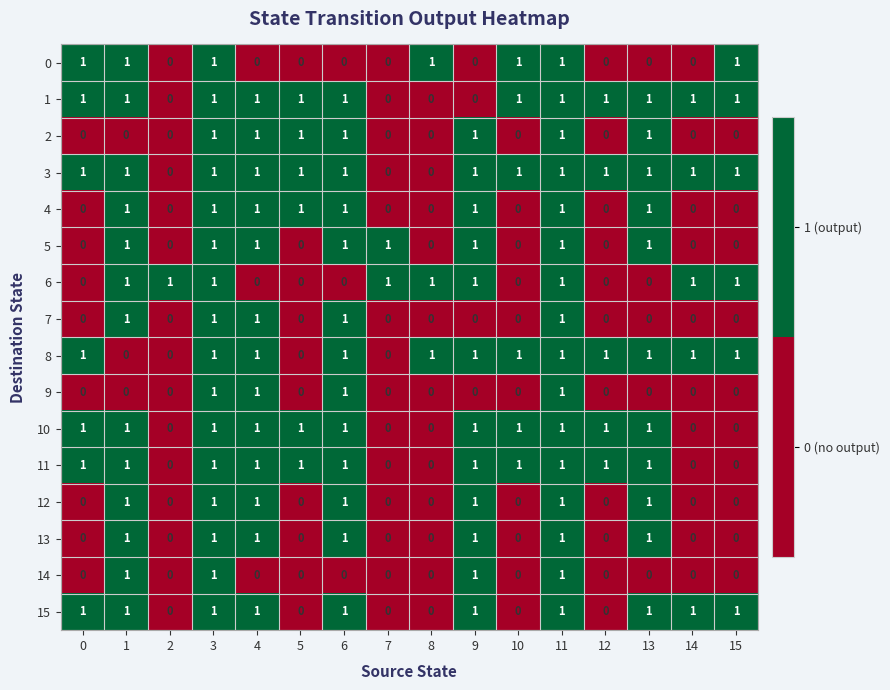

What is the difference between the highest and lowest values at 13?

1